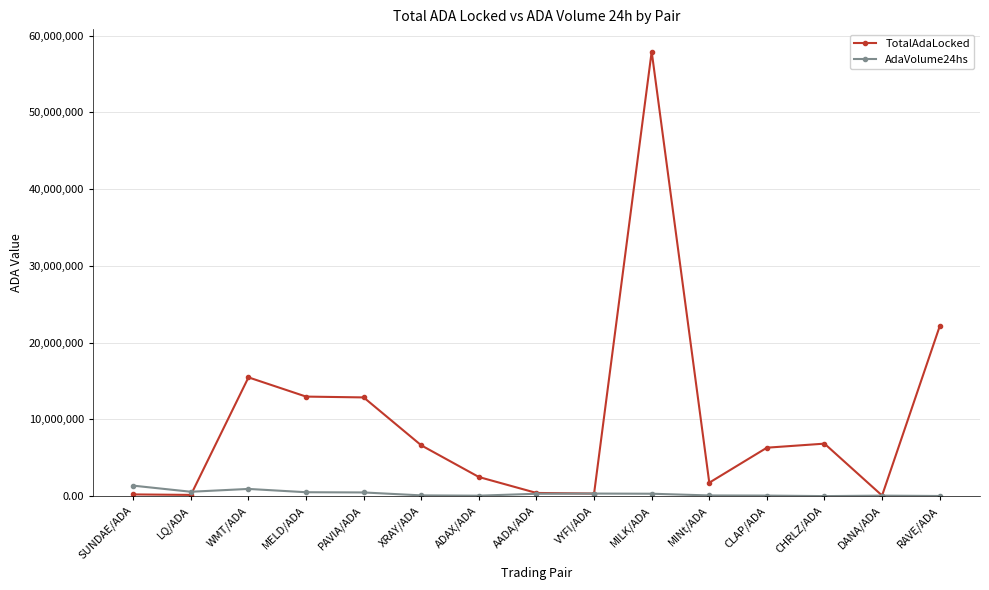

Does the chart have visible grid lines?

Yes